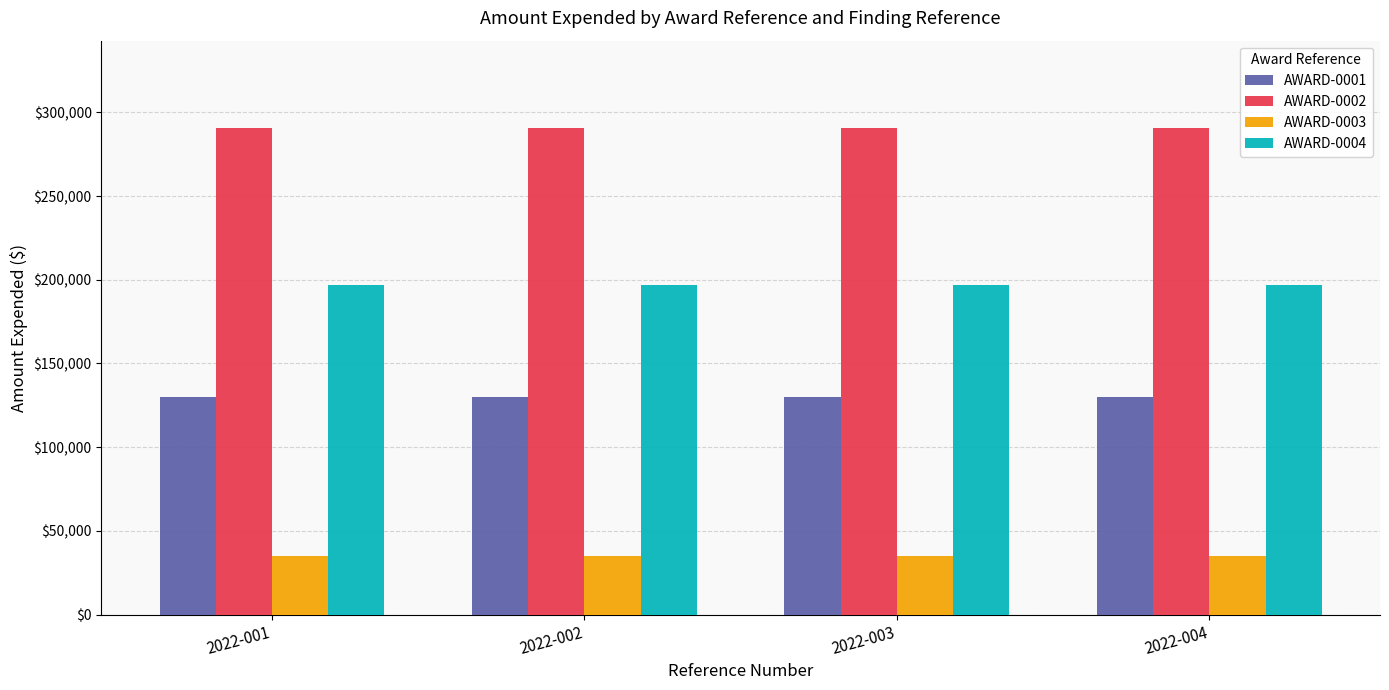

What is the total value across all series at 2022-003?

651921